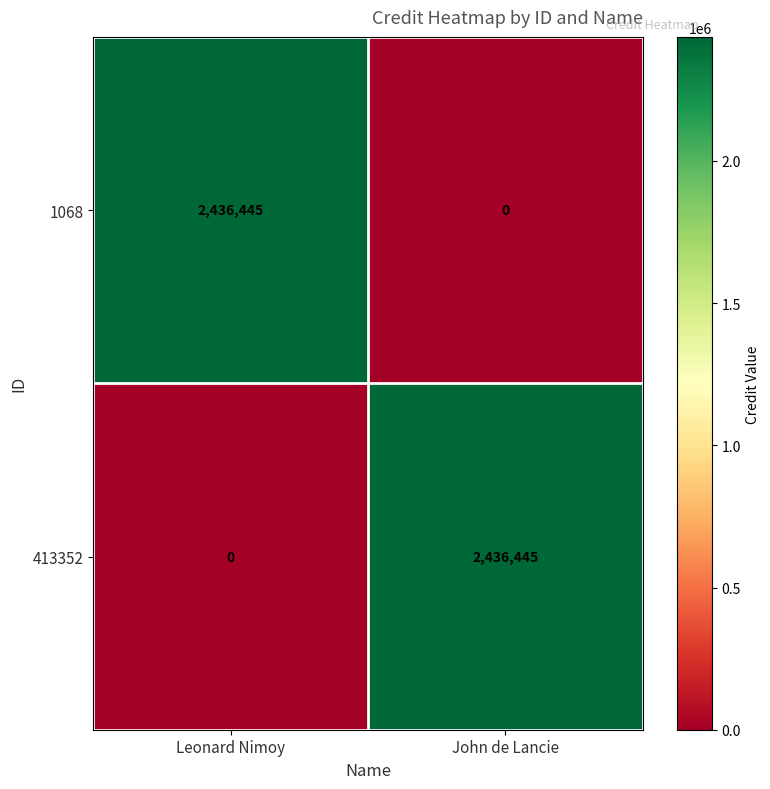

Reading left to right, transcribe all the data shown in this chart.

1068: 2436445	0
413352: 0	2436445